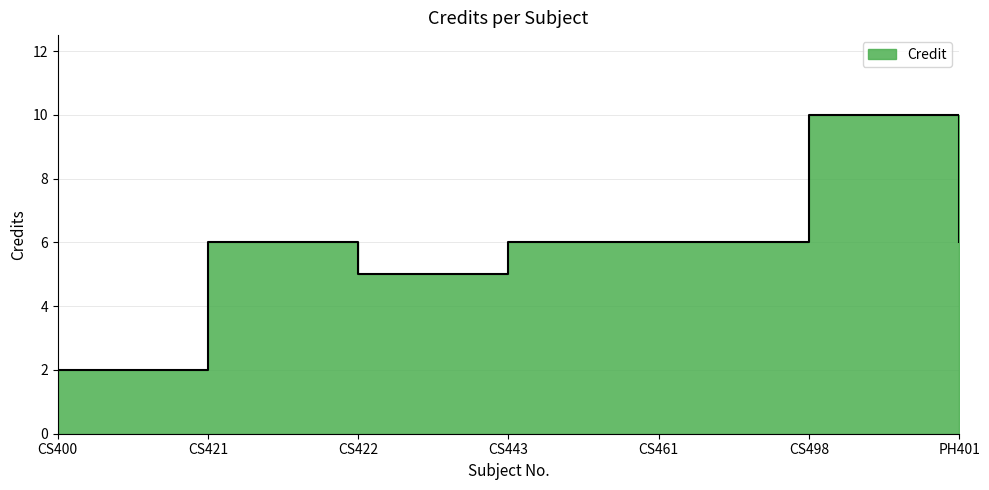

True or false: the data shows 2 at CS461.

False